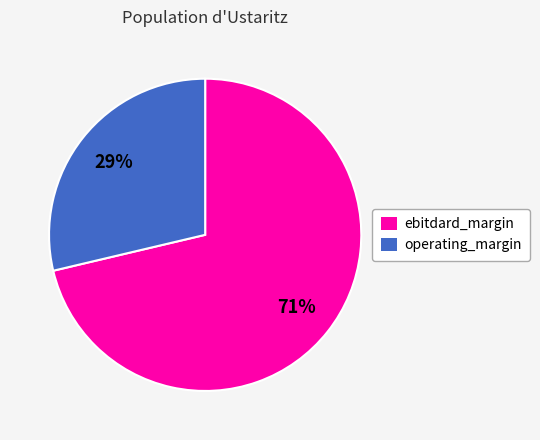

Which category has the biggest portion of the pie?

ebitdard_margin